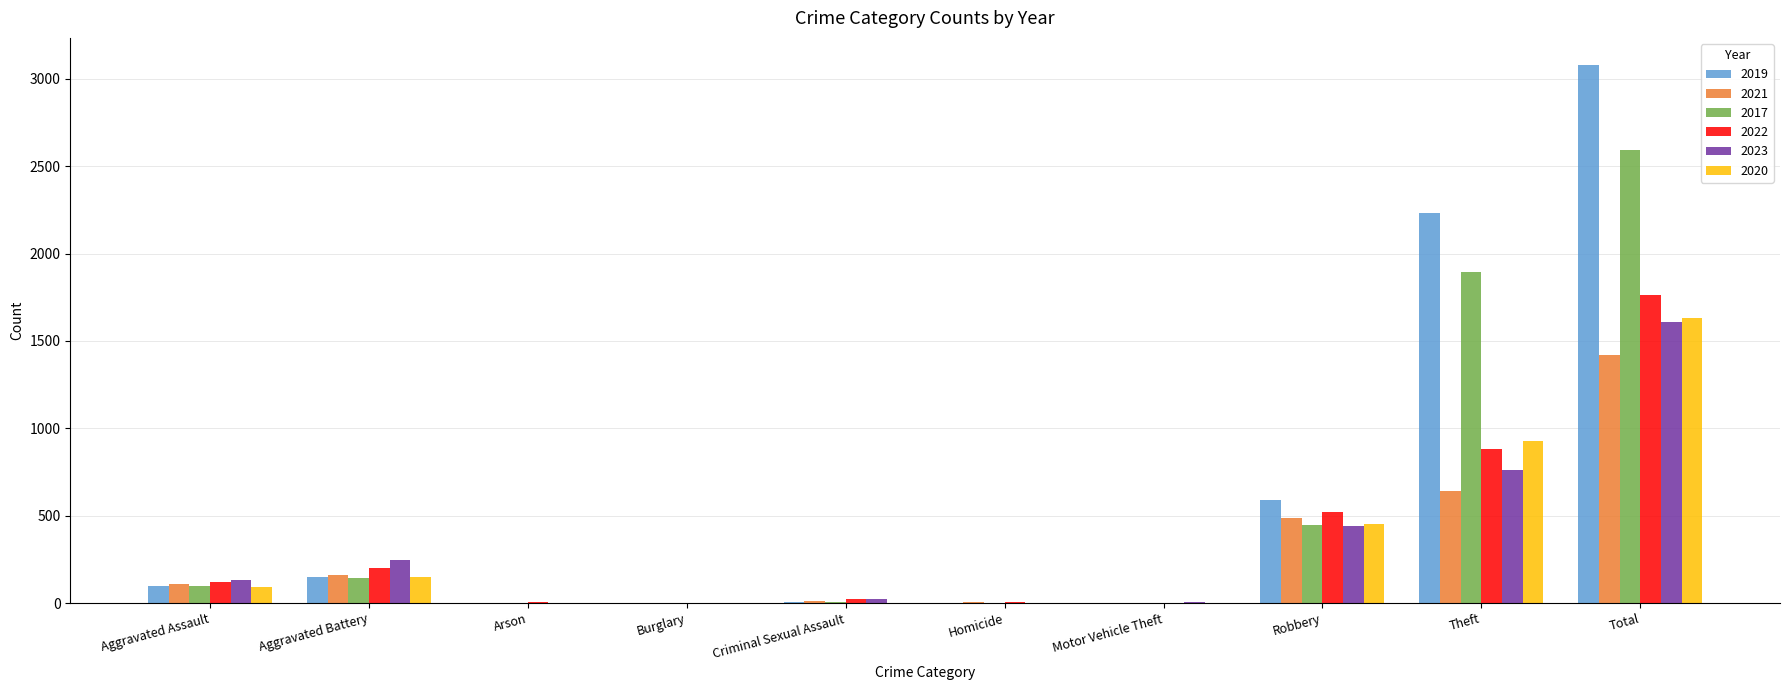

How many data points does each series have?

10